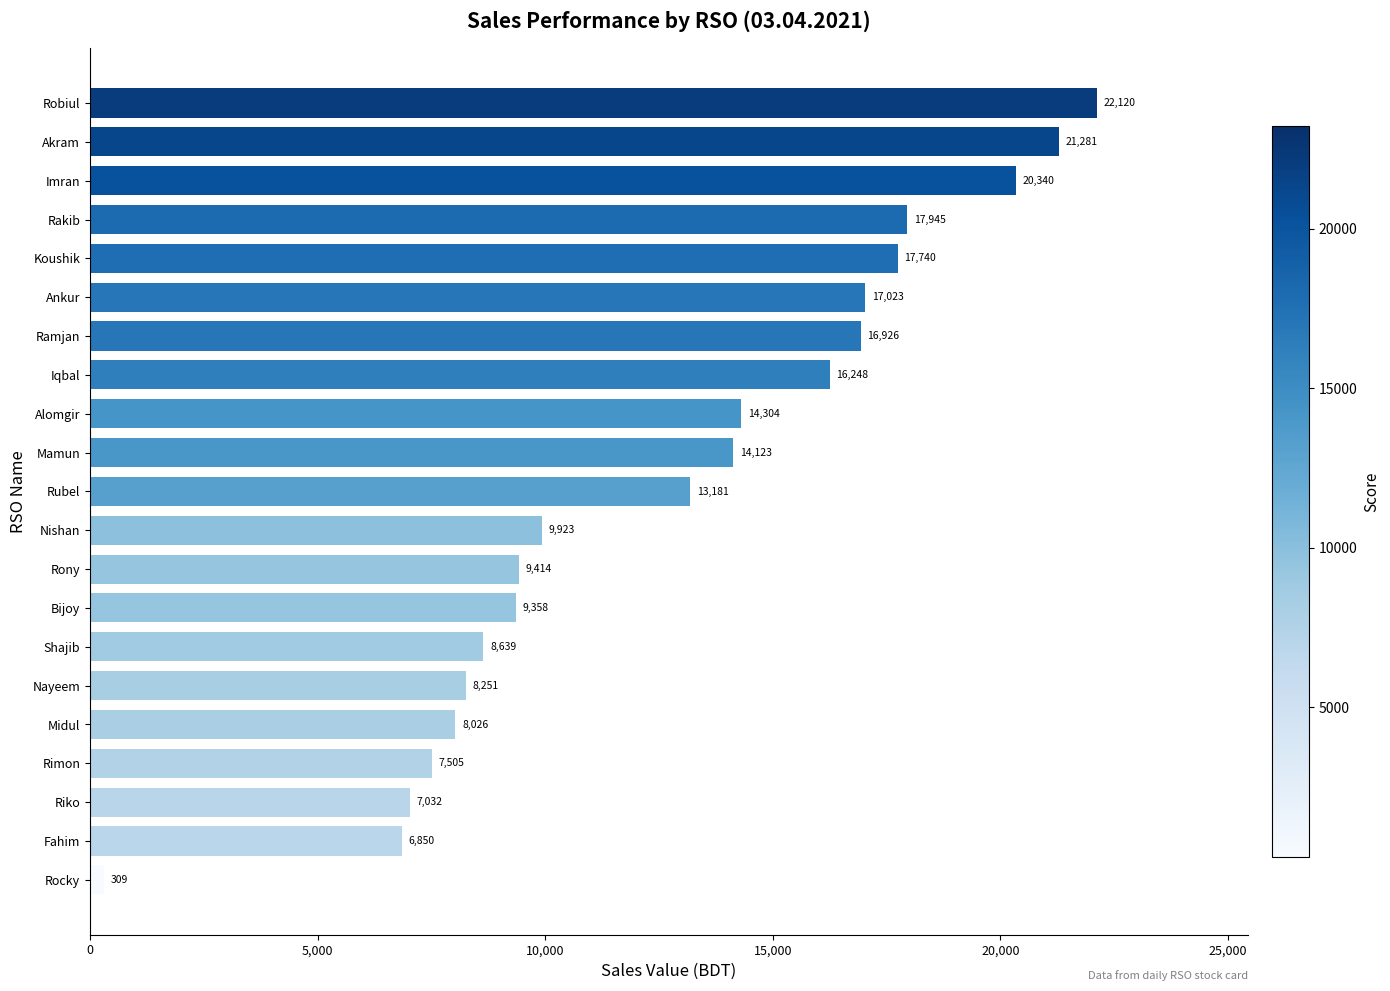

True or false: the data shows 21281 at Akram.

True